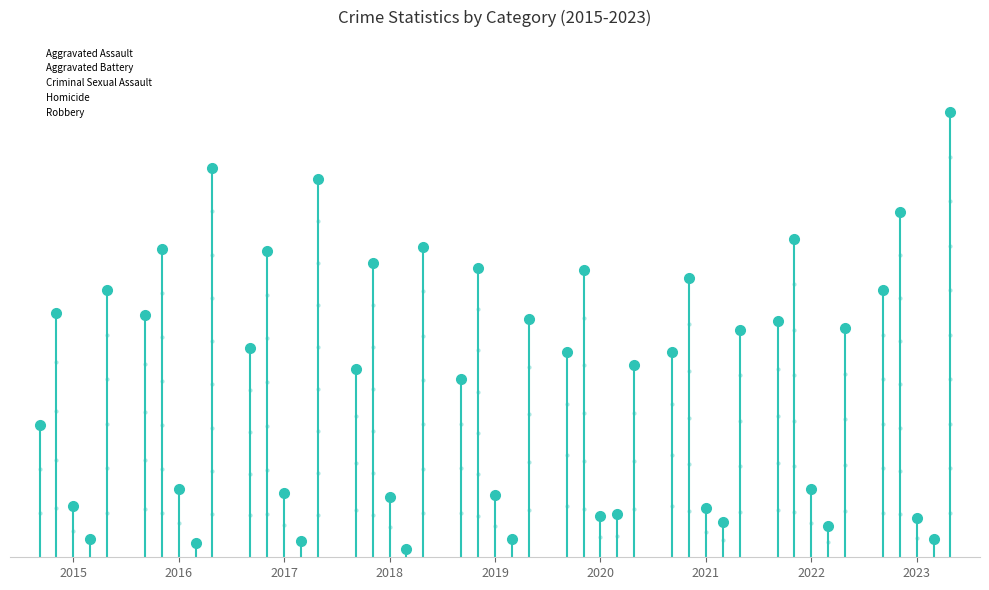

How many groups of bars are there?

9